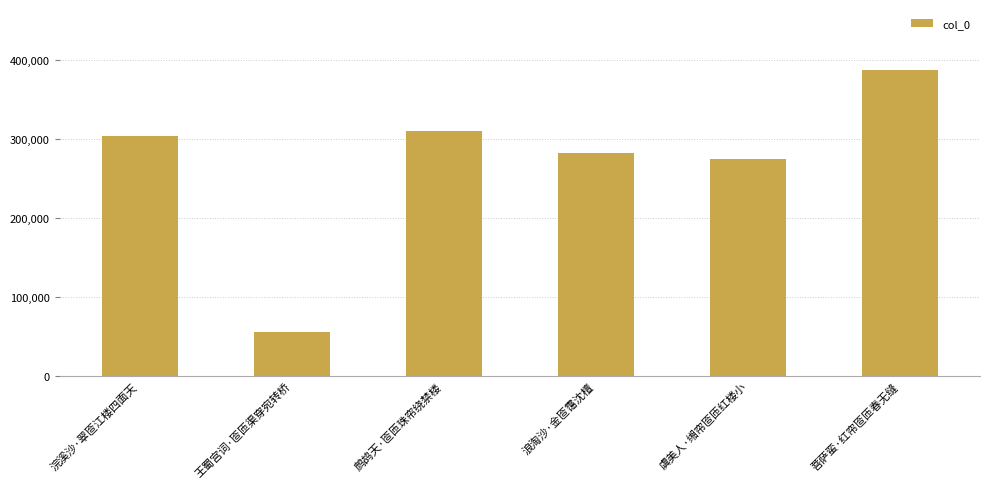

What is the value of the 2nd bar from the left?

54782